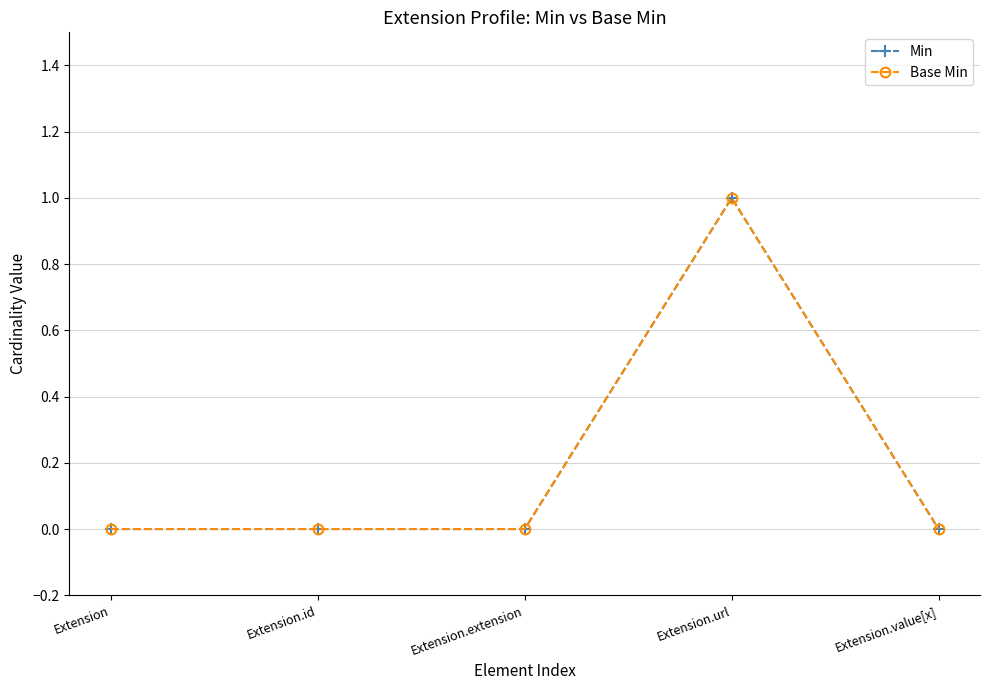

True or false: Base Min and Min cross at least once.

False